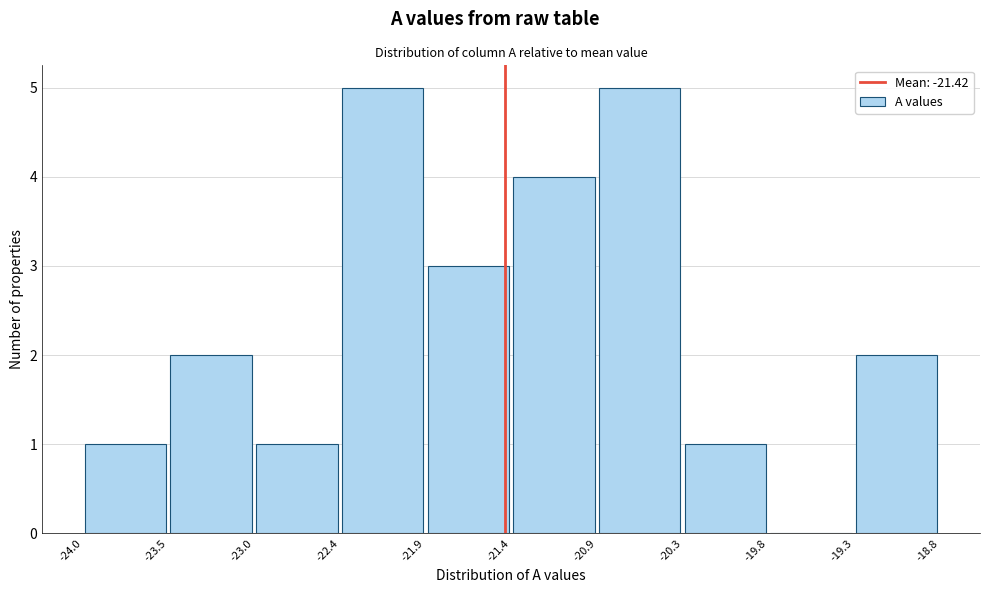

What is the height of the bar covering -23.5 to -23.0 on the x-axis? The values are not printed on the chart, so give them approximately, as read against the axis.

2